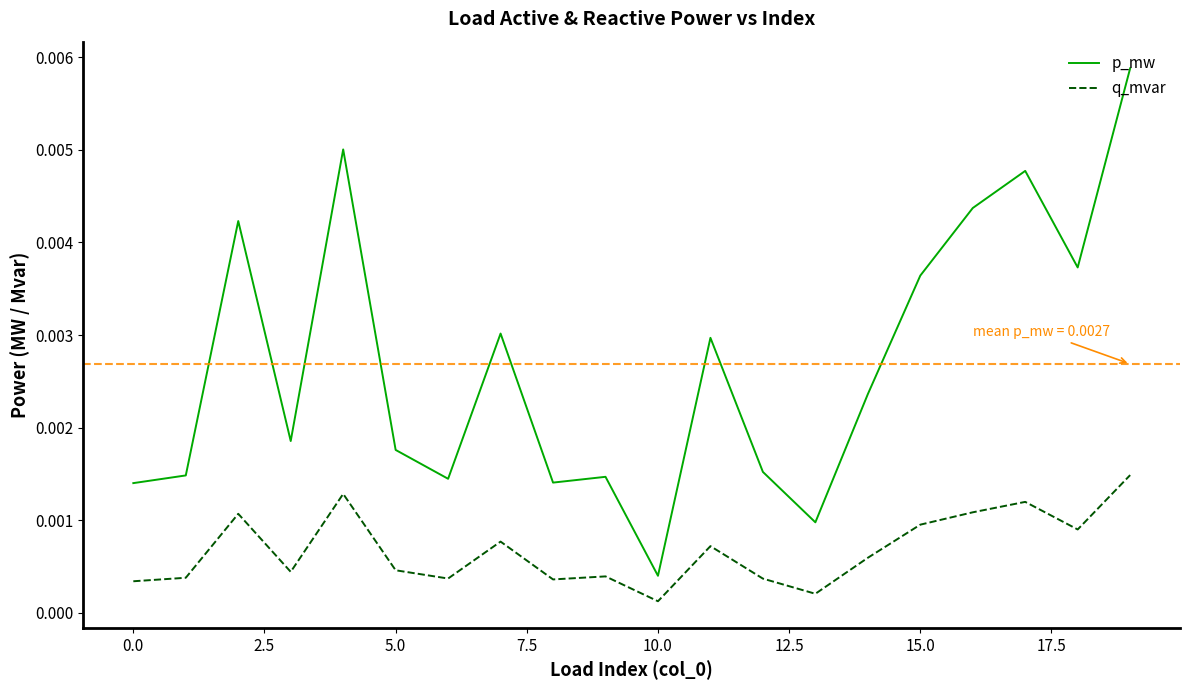

Which series has the largest total across all categories?

p_mw